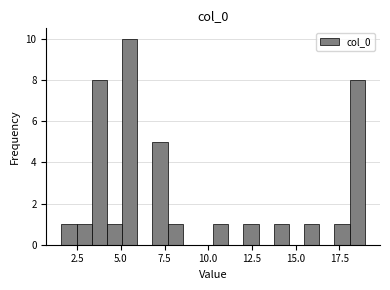

Read against the x-axis, roughly where is the centre of the tallest bar?

5.5